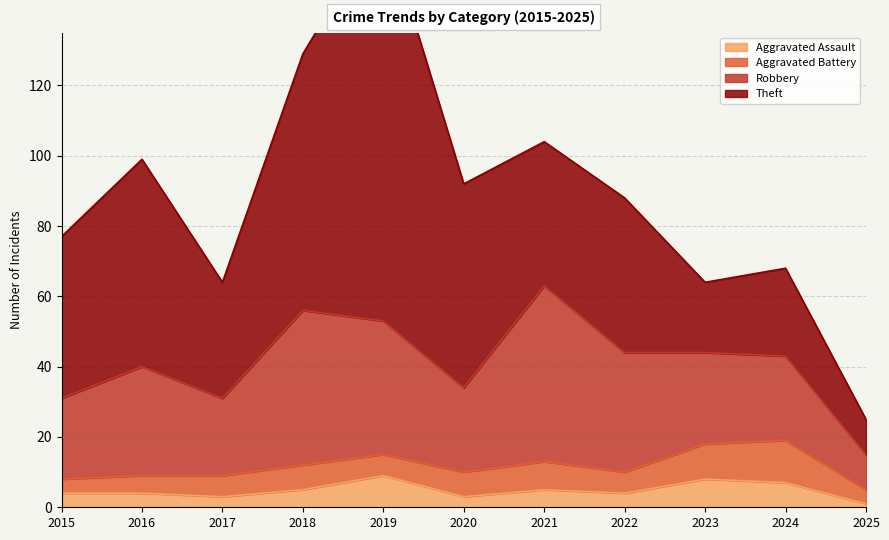

List the labels in order of Aggravated Assault value, smallest first.

2025, 2017, 2020, 2015, 2016, 2022, 2018, 2021, 2024, 2023, 2019